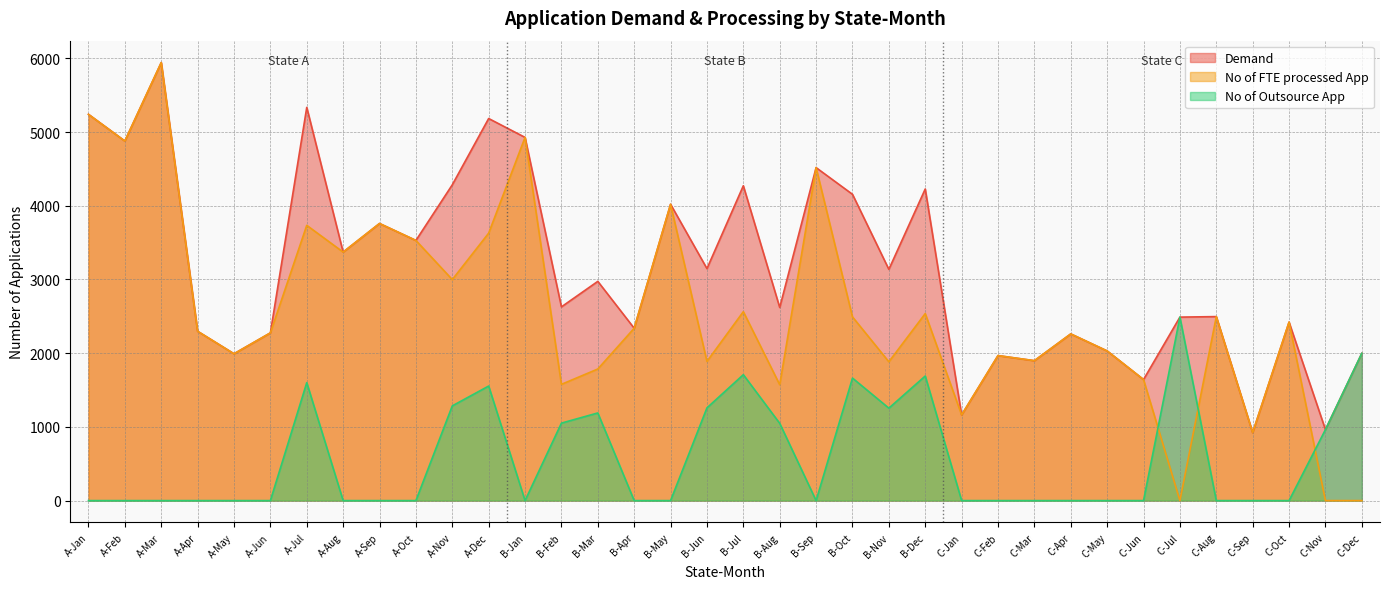

What is the label of the 34th point from the right?

A-Mar